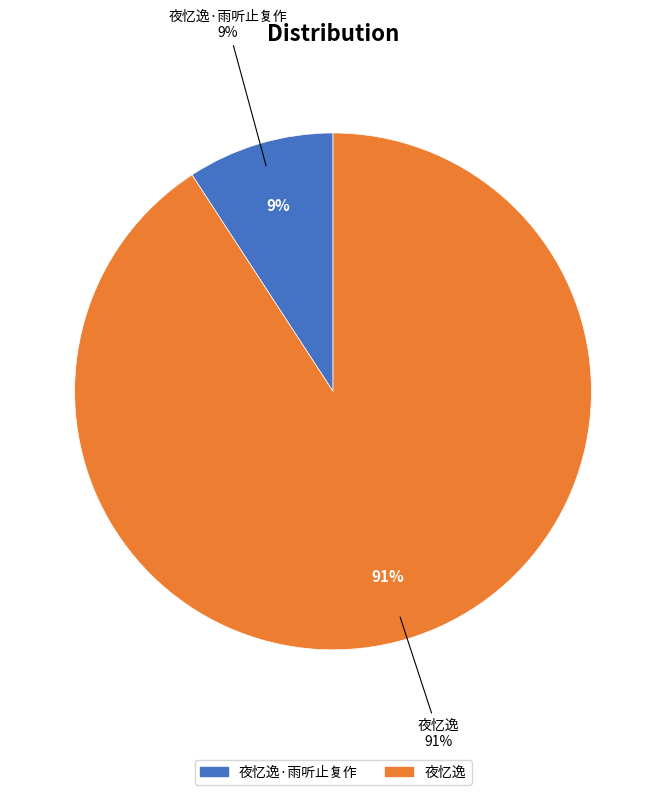

To the nearest percent, what is the combined percentage of 夜忆逸·雨听止复作 and 夜忆逸?

100%